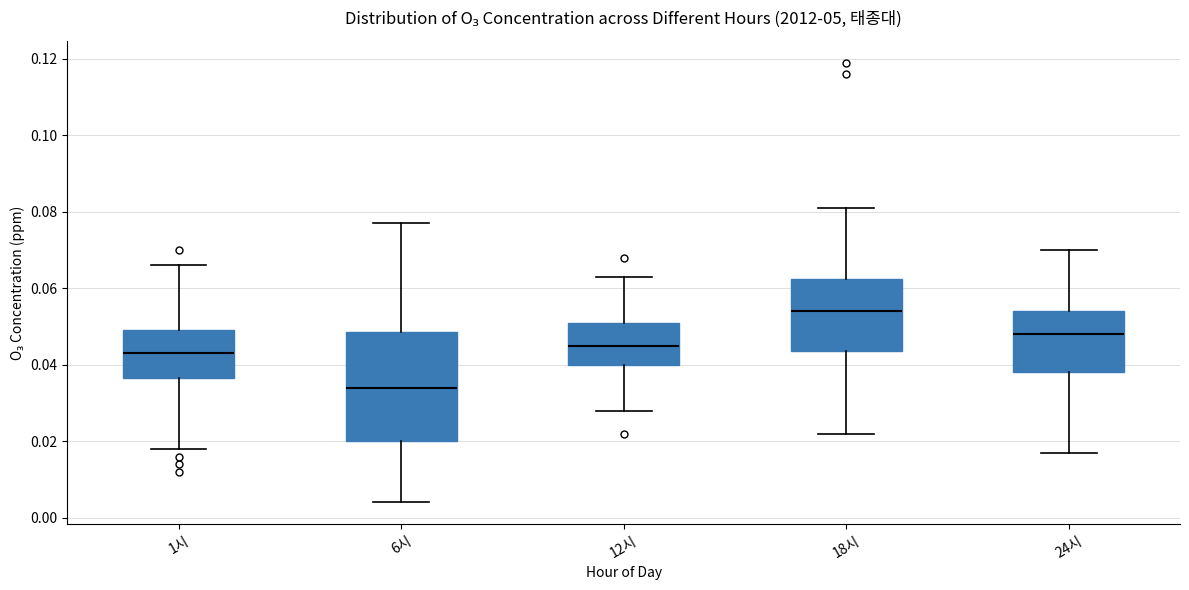

Comparing the boxes themselves (not the whiskers), which one is the tallest?

6시